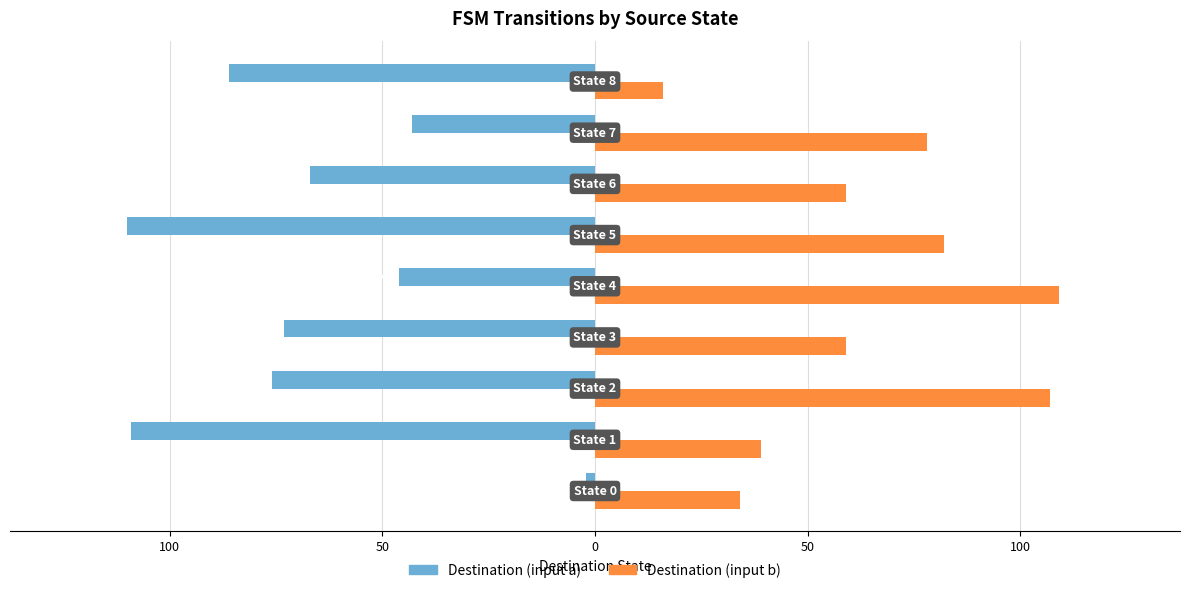

What are all the series names shown in the legend?

Destination (input a), Destination (input b)